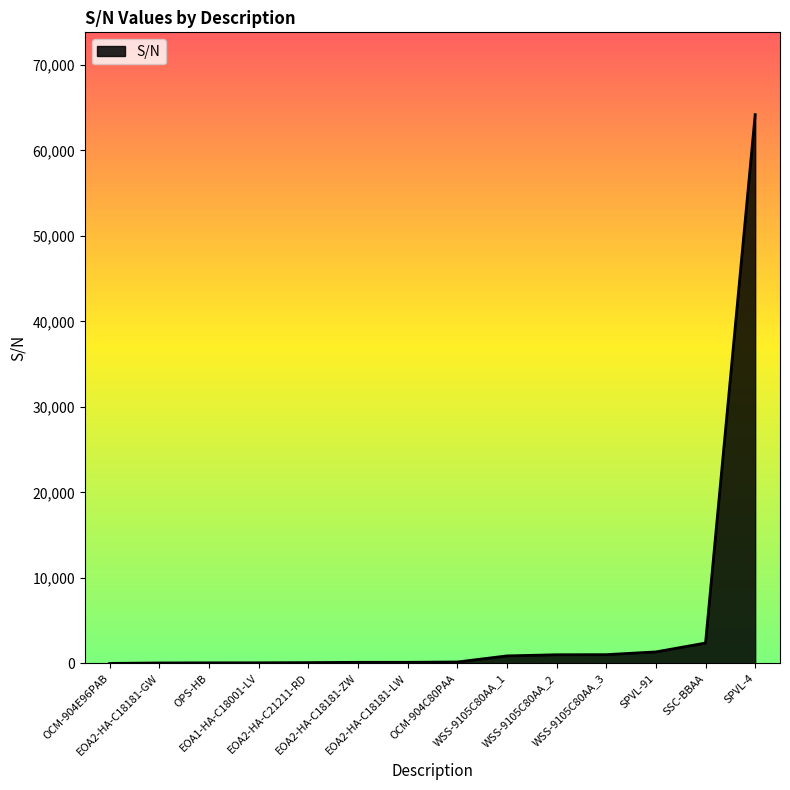

Approximately how many times larger is the value at WSS-9105C80AA_3 compared to SPVL-91?

0.8